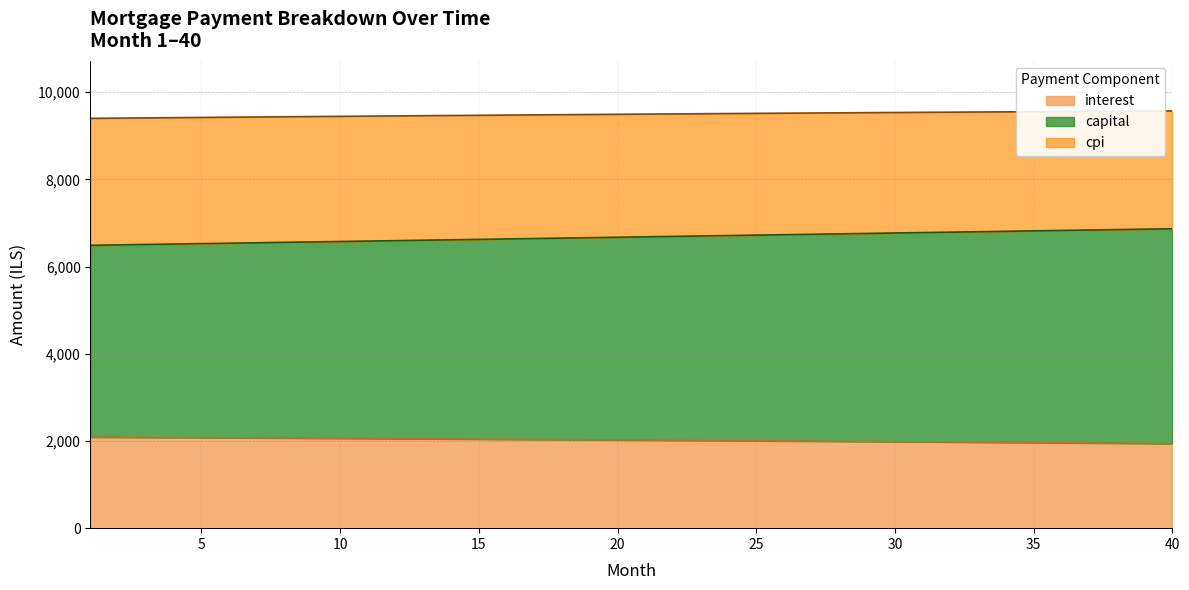

What is the value of the interest point at the 10th from the left?

2060.2